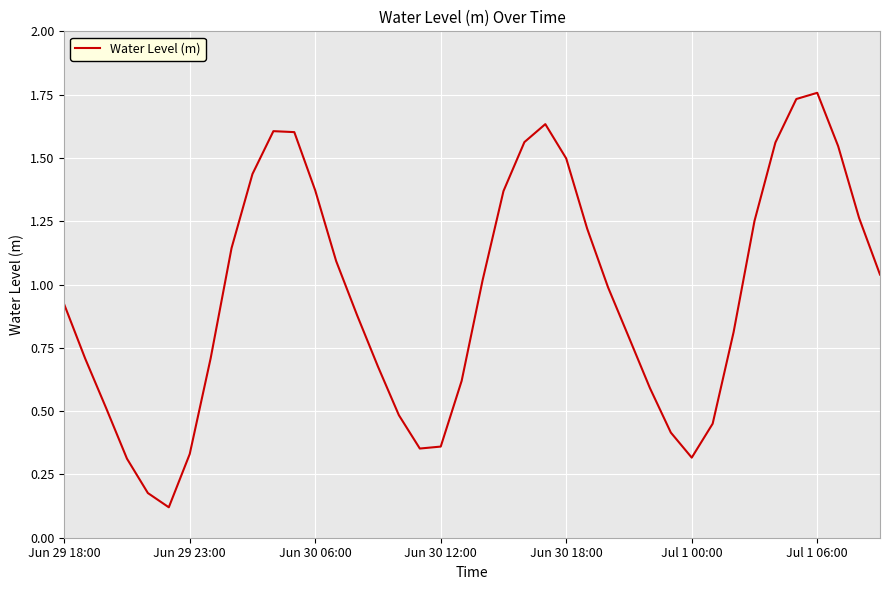

What is the difference between the maximum and second lowest values?

1.6